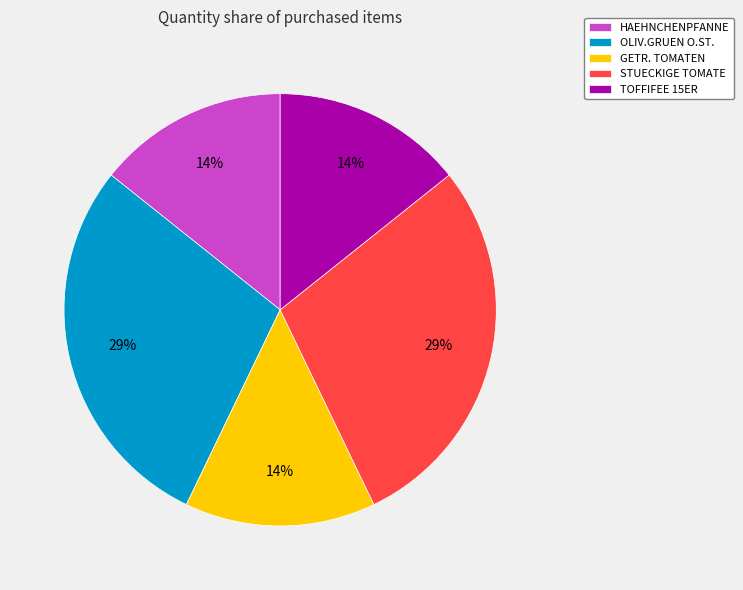

Is the sum of HAEHNCHENPFANNE and OLIV.GRUEN O.ST. greater than half?

No